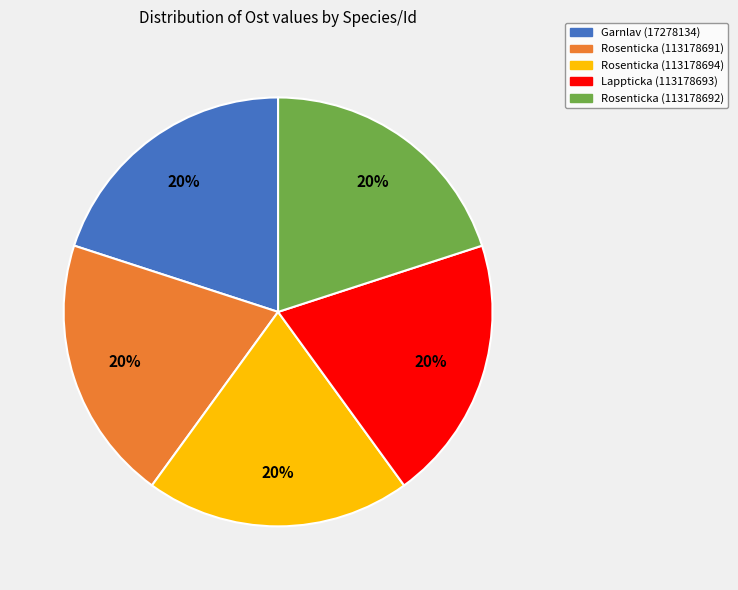

Approximately how many times larger is the value at Rosenticka (113178691) compared to Rosenticka (113178694)?

1.0